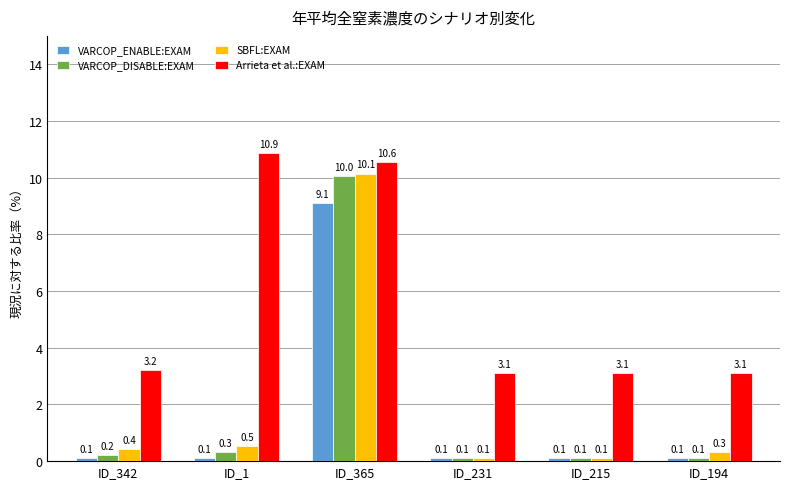

What is the sum of the Arrieta et al.:EXAM values at ID_342 and ID_215?

6.3